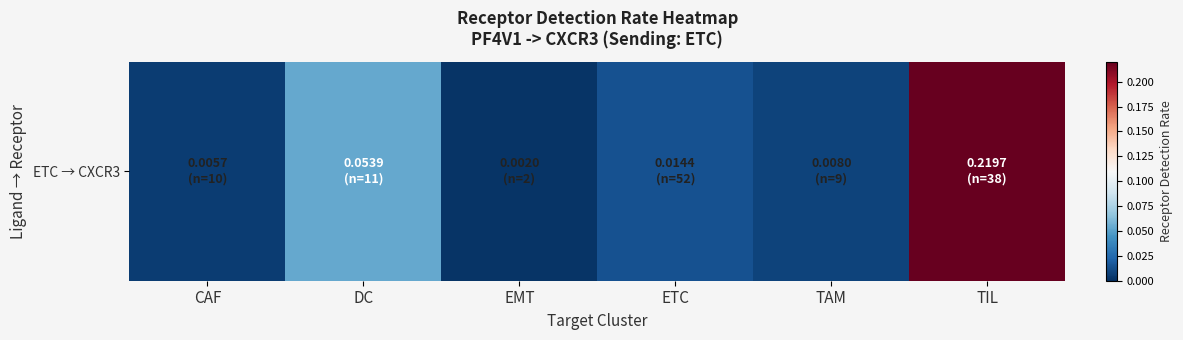

What is the change in value from CAF to TIL?

+0.2